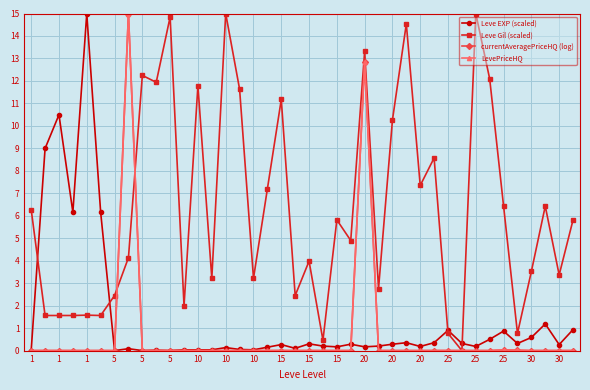

What is the maximum value shown in the chart?

15.0